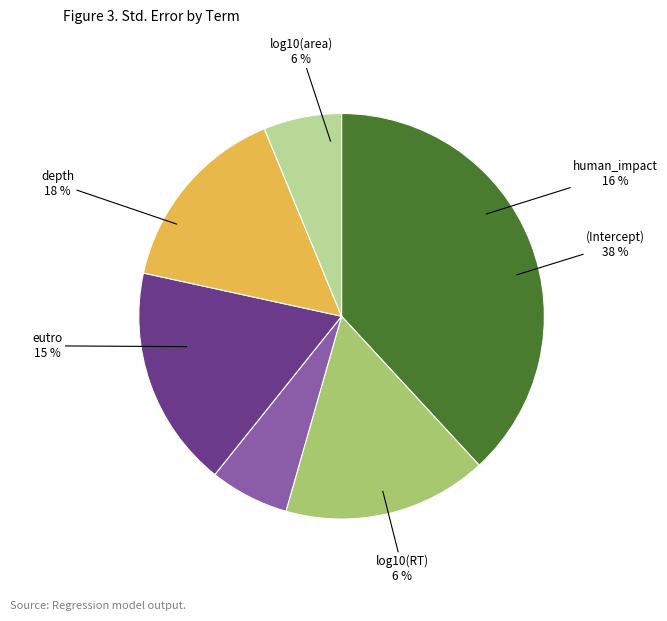

How many segments does this pie chart have?

6